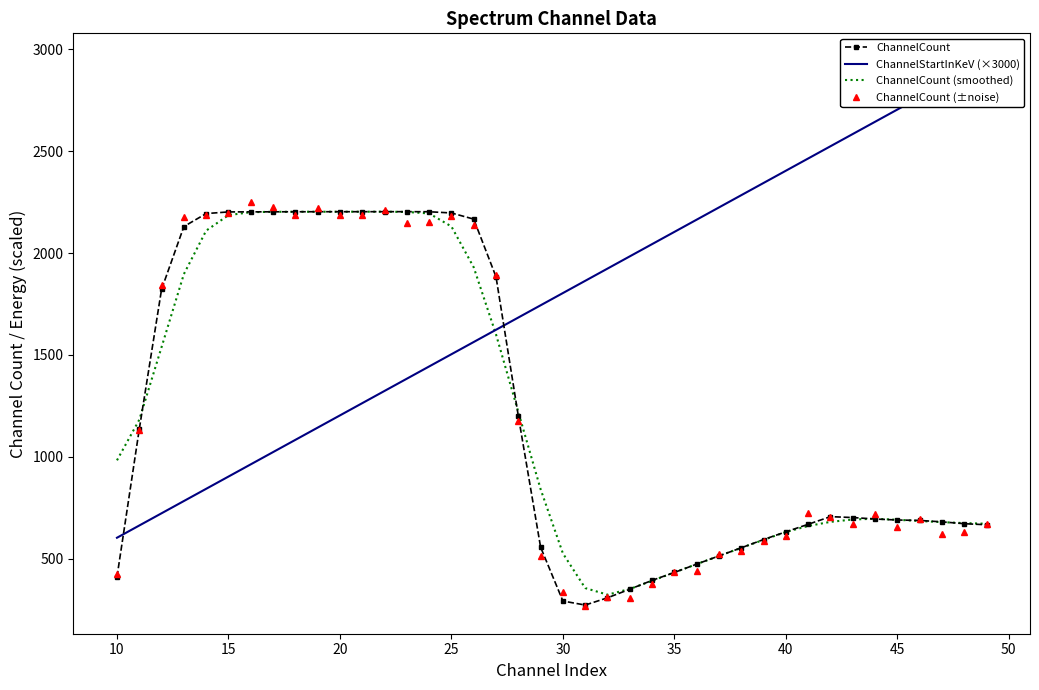

What is the minimum value for ChannelCount?

272.2